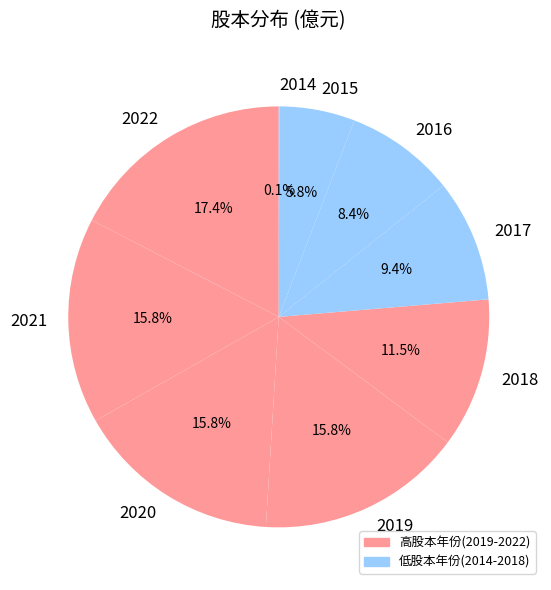

True or false: 2022 accounts for 17% of the total.

True